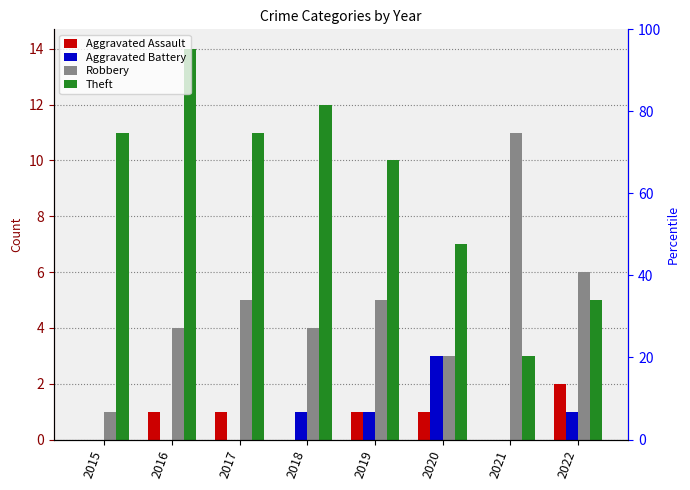

The Aggravated Battery series shows 1 at 2021. True or false?

False